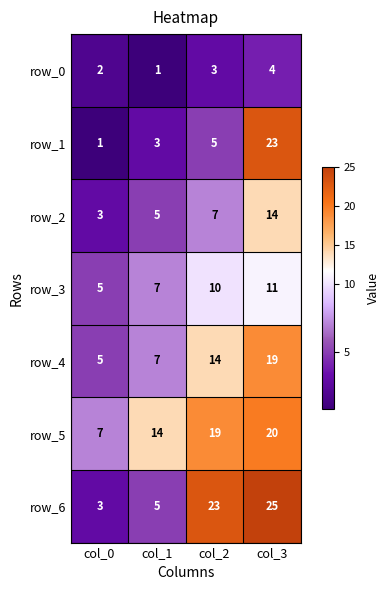

Between col_0 and col_2, which series saw the biggest shift?

row_6